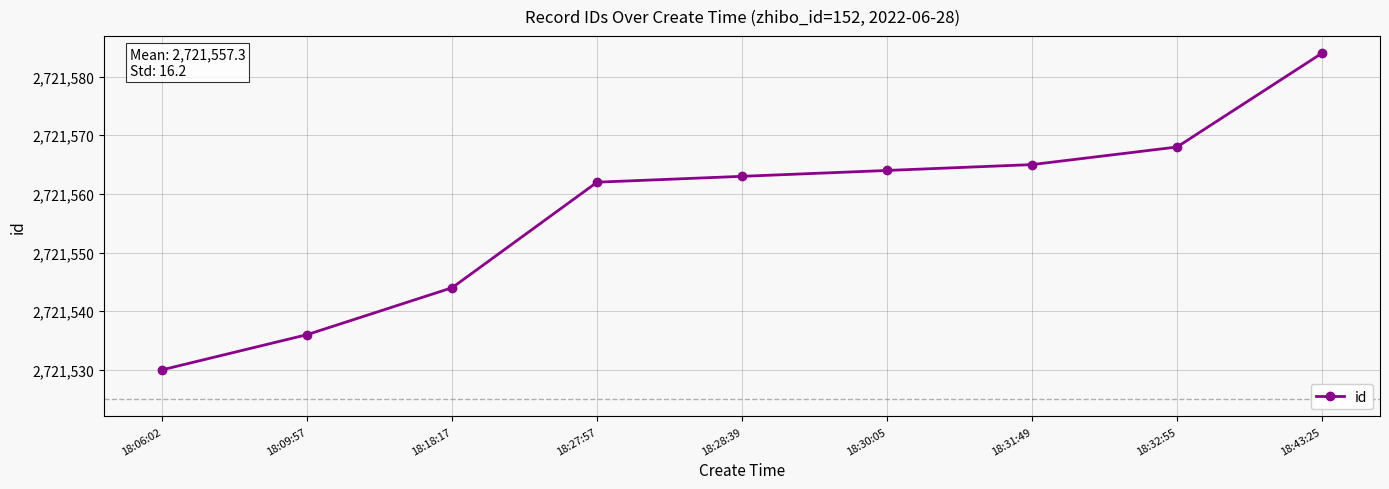

Read the value at 18:43:25, to the nearest 5.

2721585